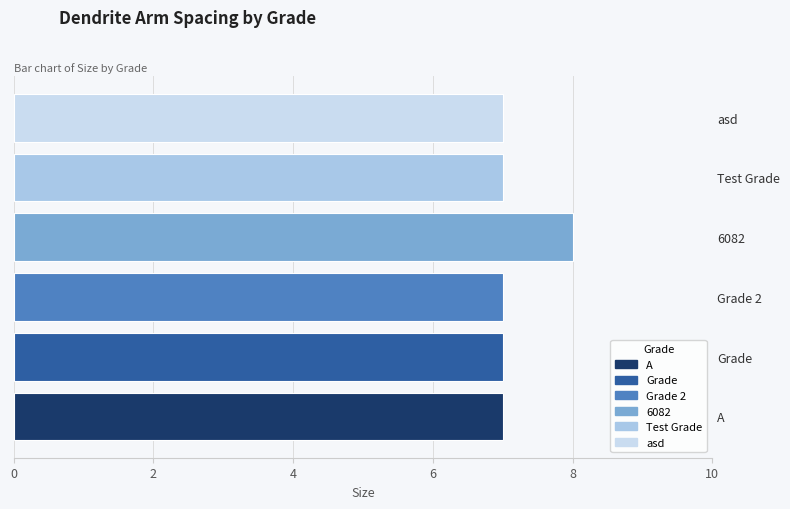

What is the difference between the maximum and minimum values?

1